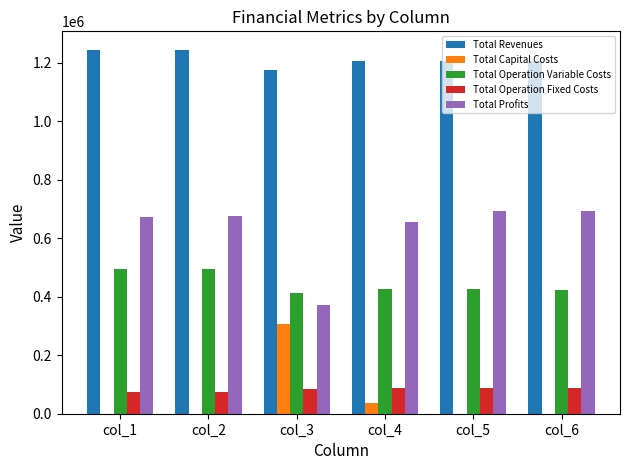

What is the highest value of the Total Profits series?

693003.8